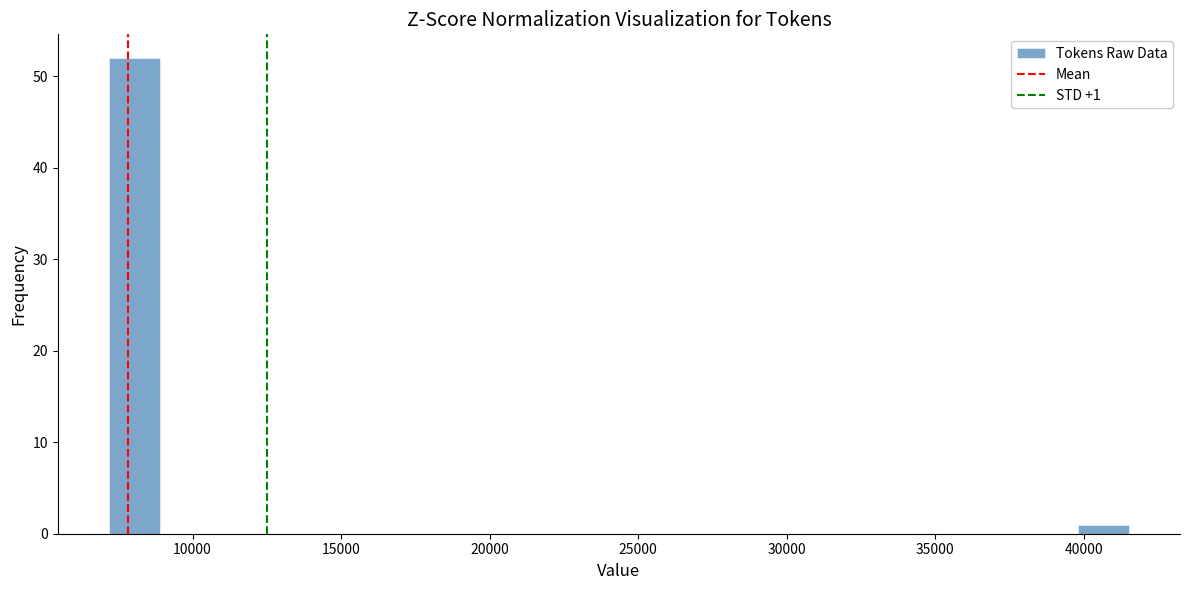

Around what value on the x-axis is the tallest bar? Give the approximate position of its centre, as read against the axis.

8000